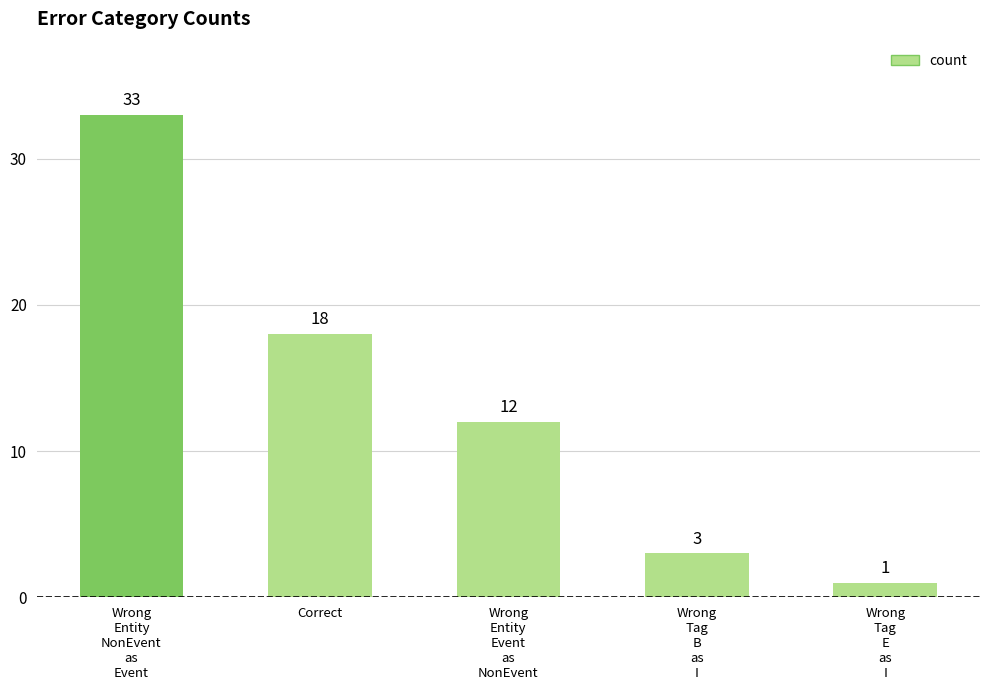

How many series are shown in this chart?

1